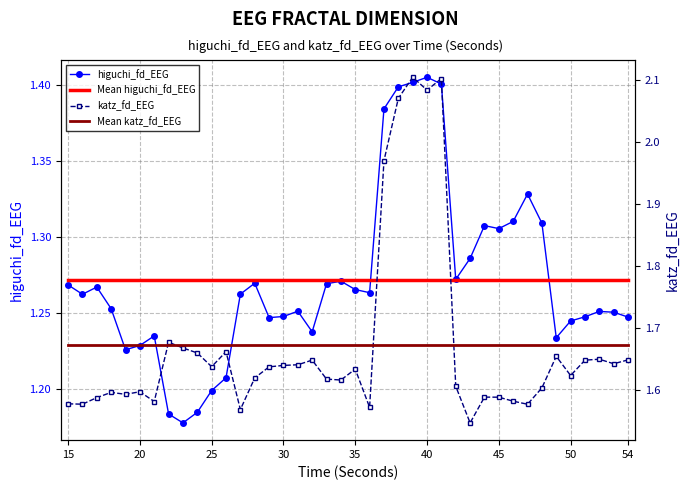

What is the smallest value displayed?

1.2